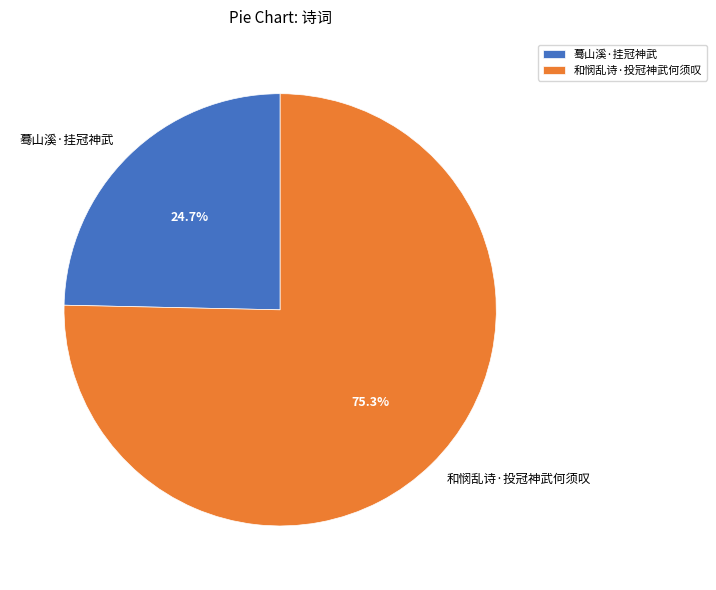

Which slice is the largest?

和悯乱诗·投冠神武何须叹